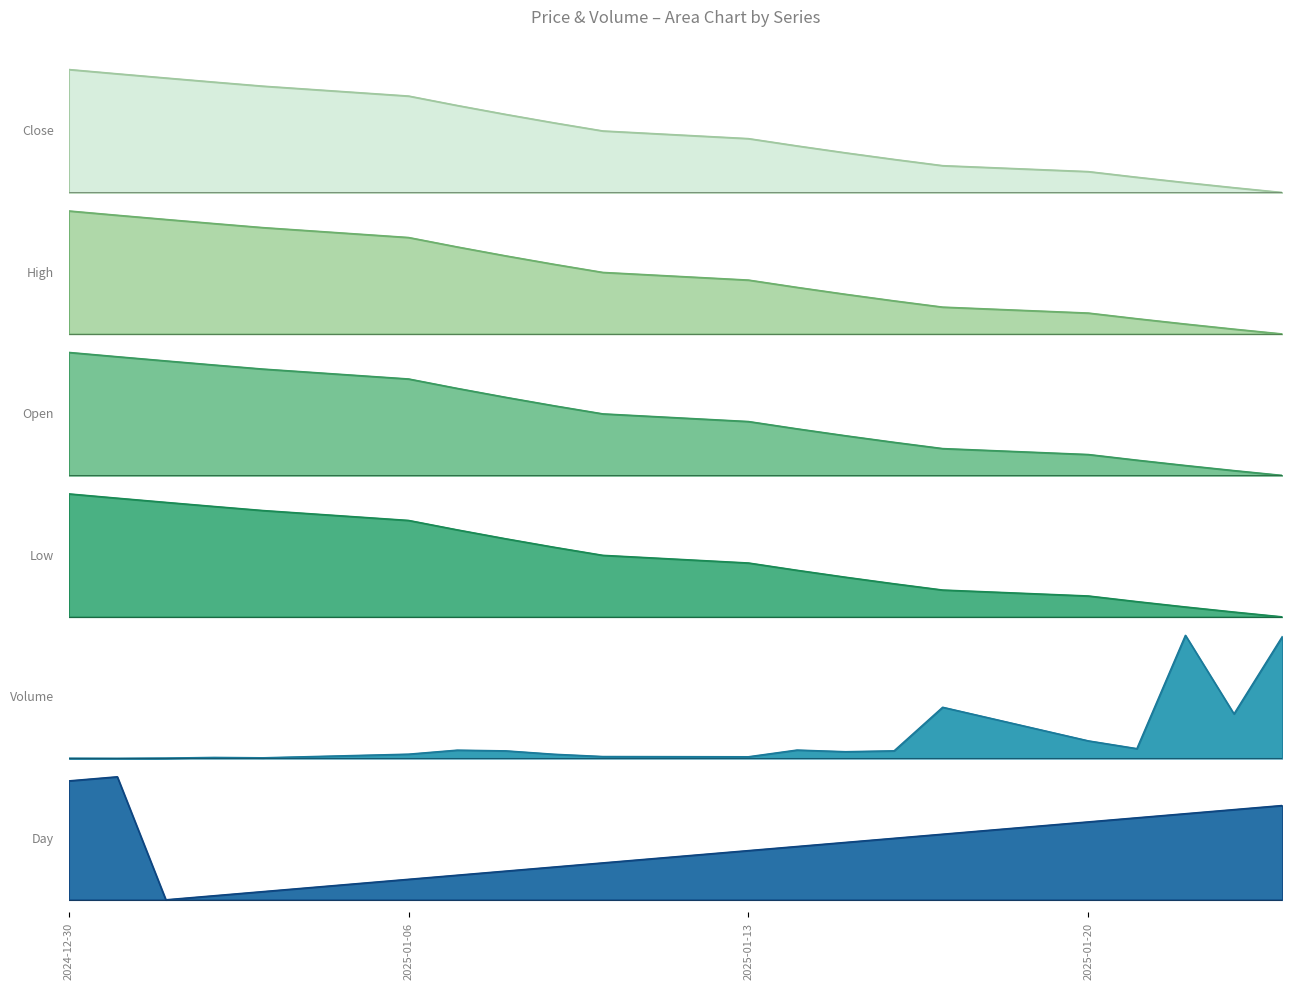

What are all the series names shown in the legend?

Close, High, Open, Low, Volume, Day